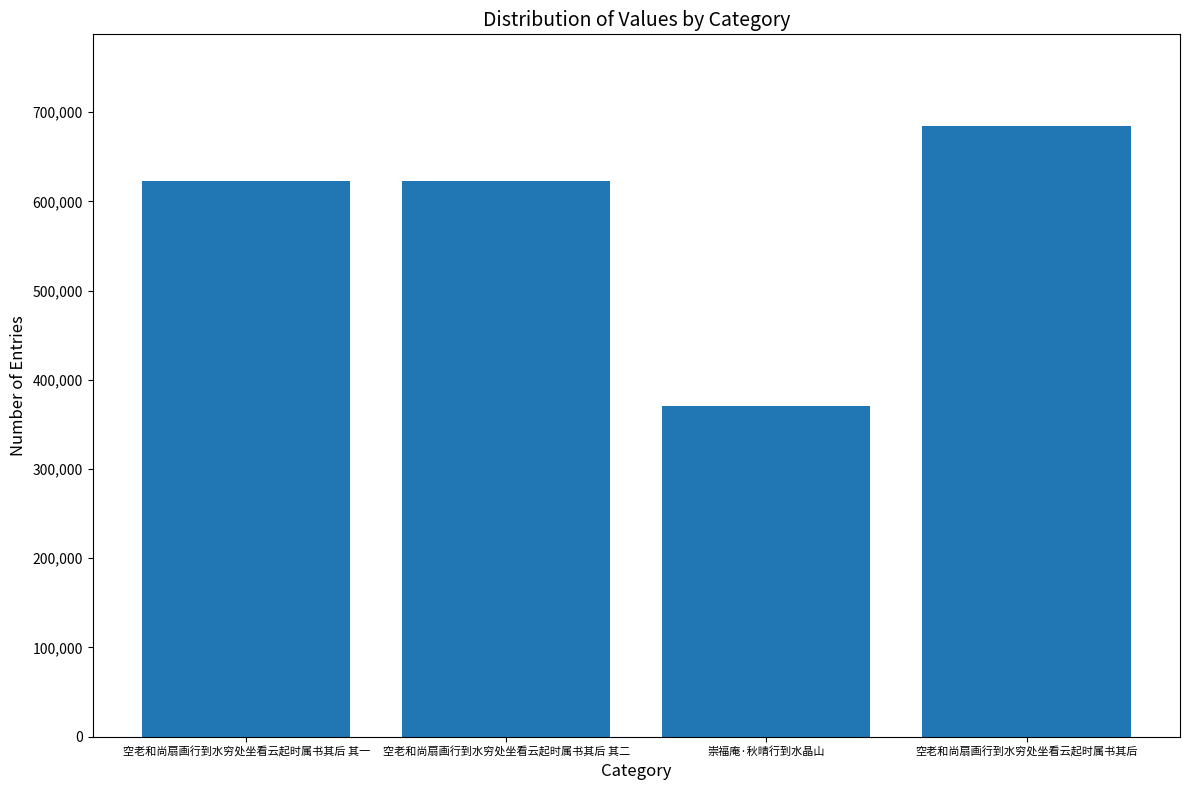

What is the difference between the values at 崇福庵·秋晴行到水晶山 and 空老和尚扇画行到水穷处坐看云起时属书其后 其二?

253194